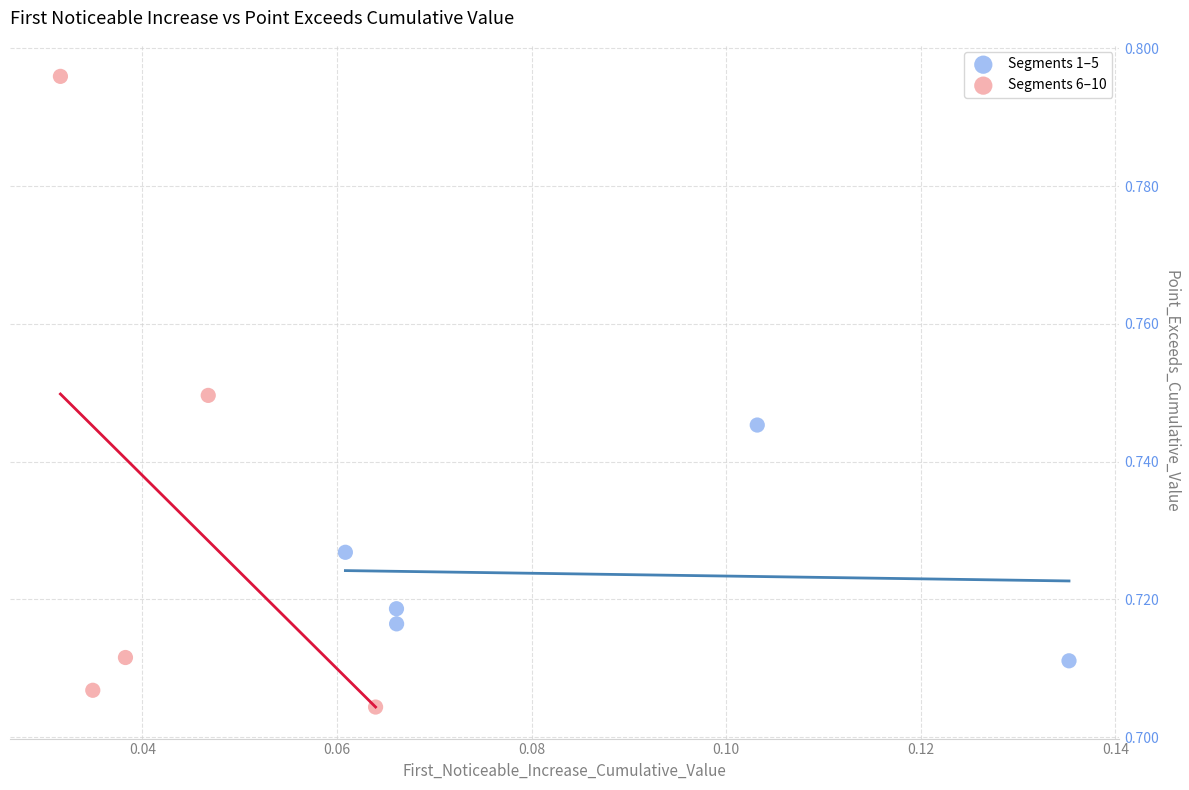

Which series reaches the minimum Y coordinate?

Segments 6–10